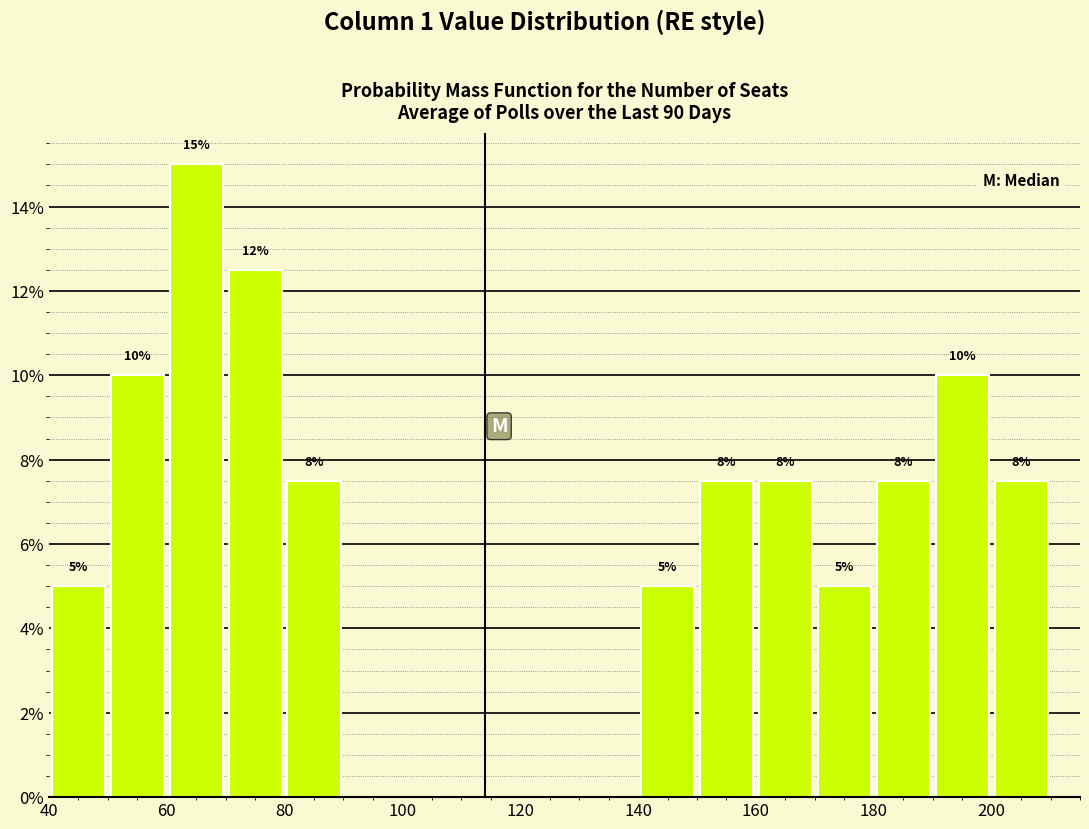

Which range on the x-axis has the tallest bar?

60 to 70